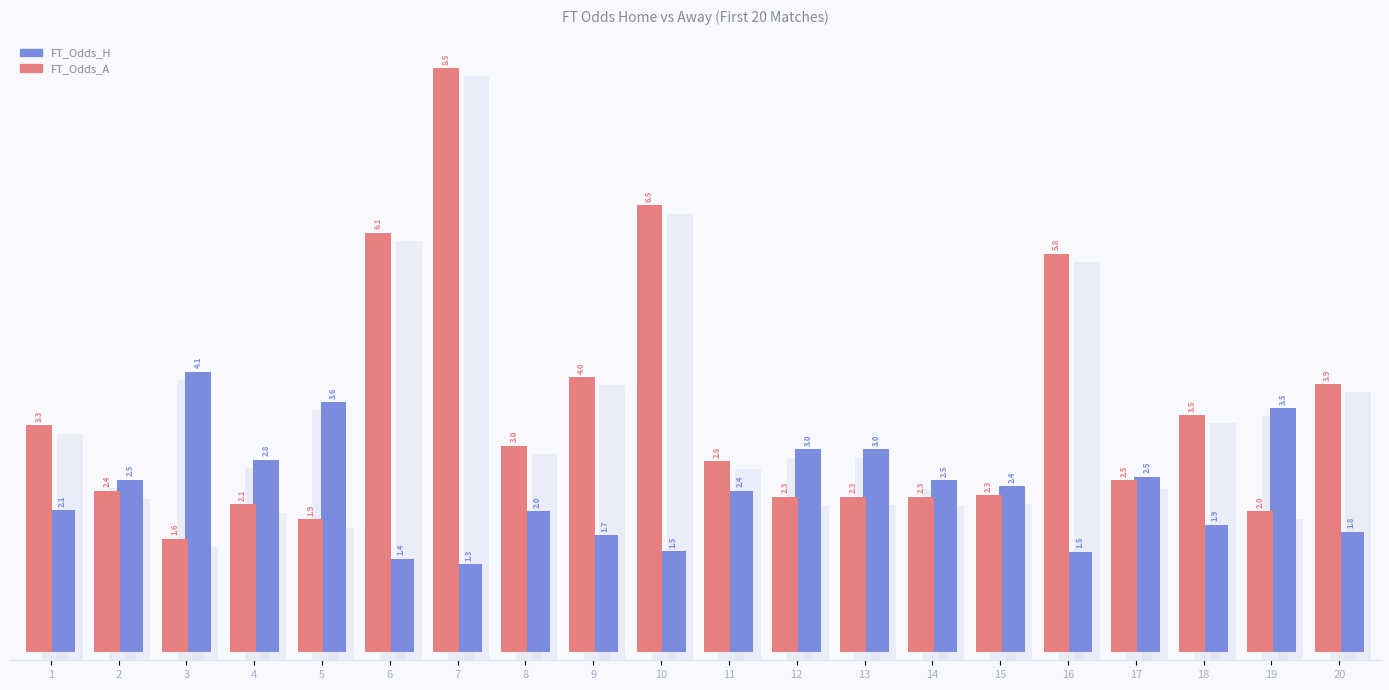

How many groups of bars are there?

20